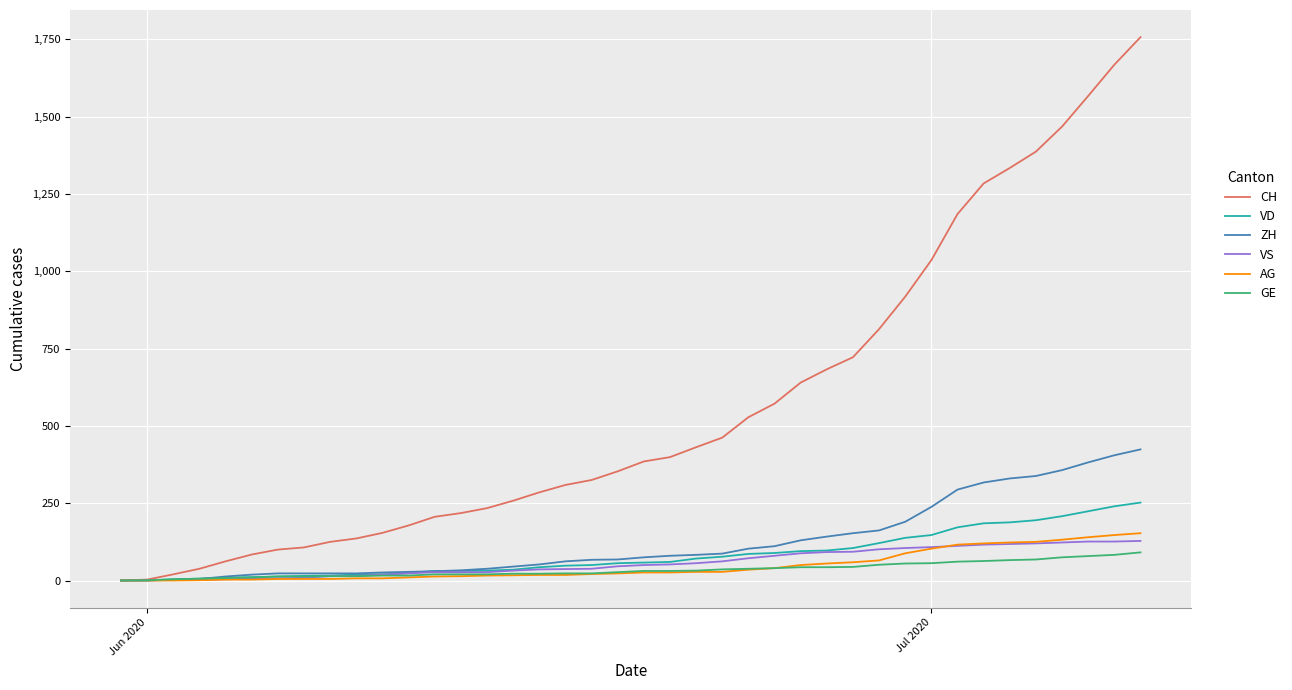

What is the maximum value shown in the chart?

1757